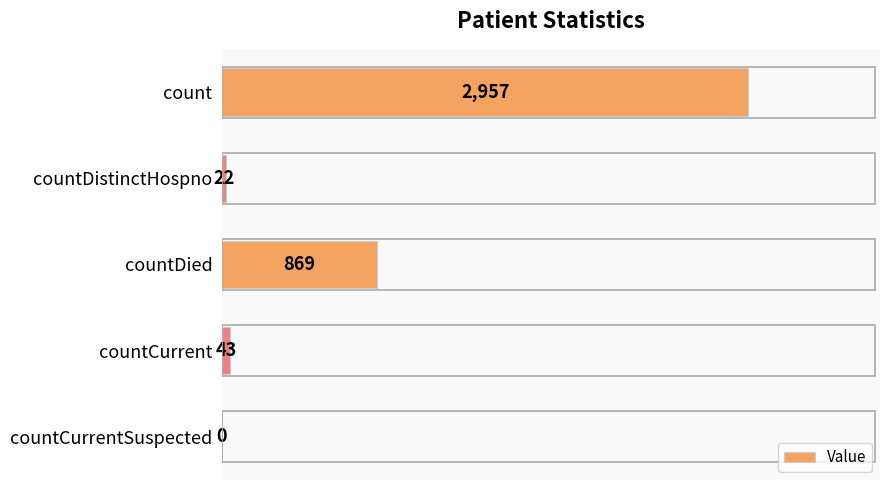

The chart shows a value of 43 at countCurrent. True or false?

True